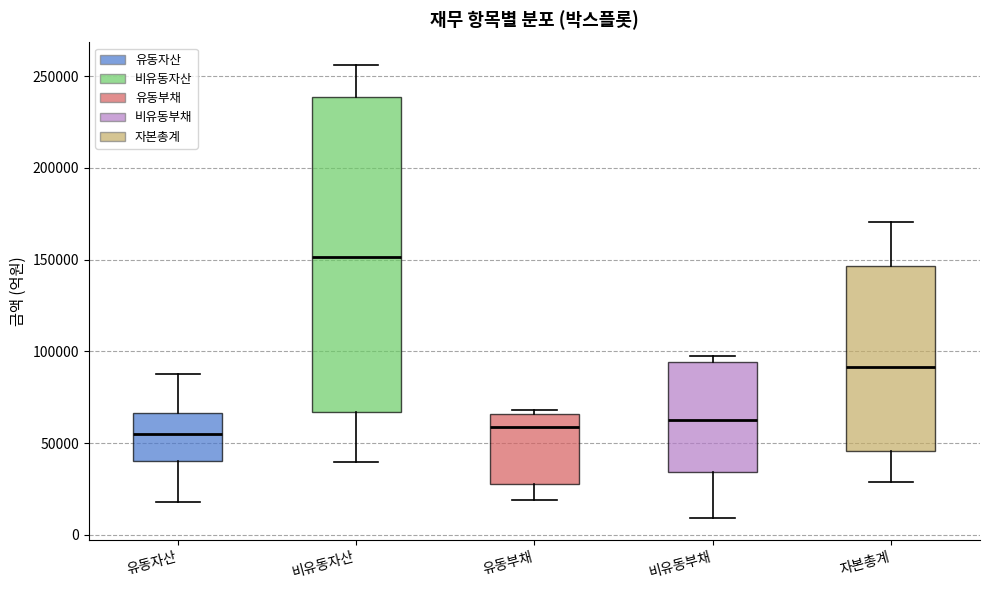

Which box is the tallest, from its lower edge to its upper edge?

비유동자산